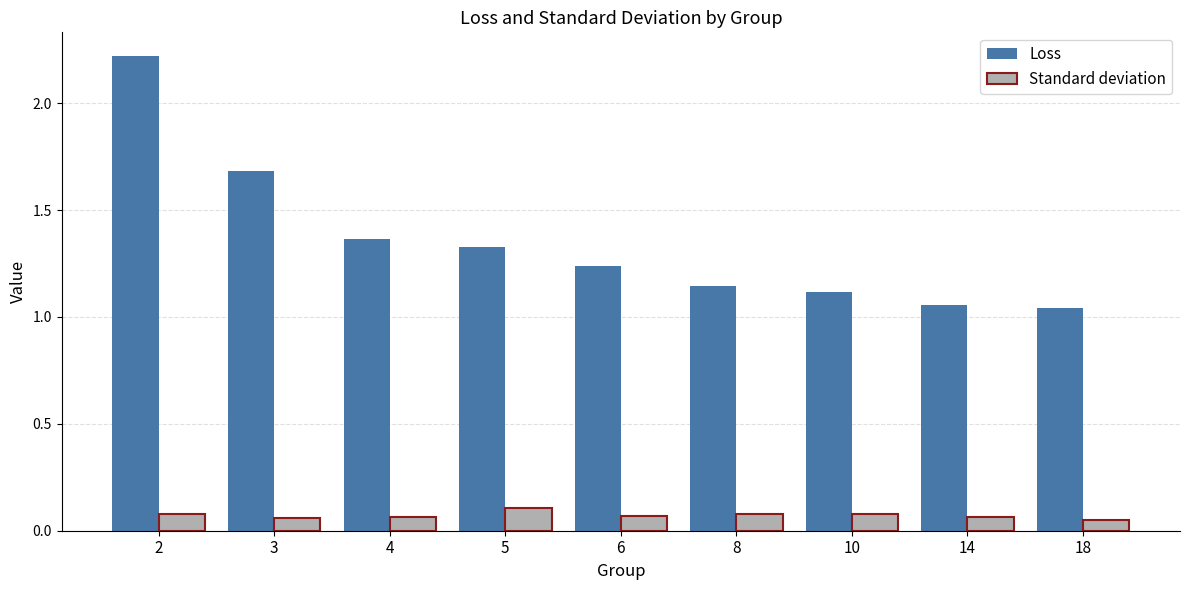

What is the sum of all Standard deviation values?

0.7